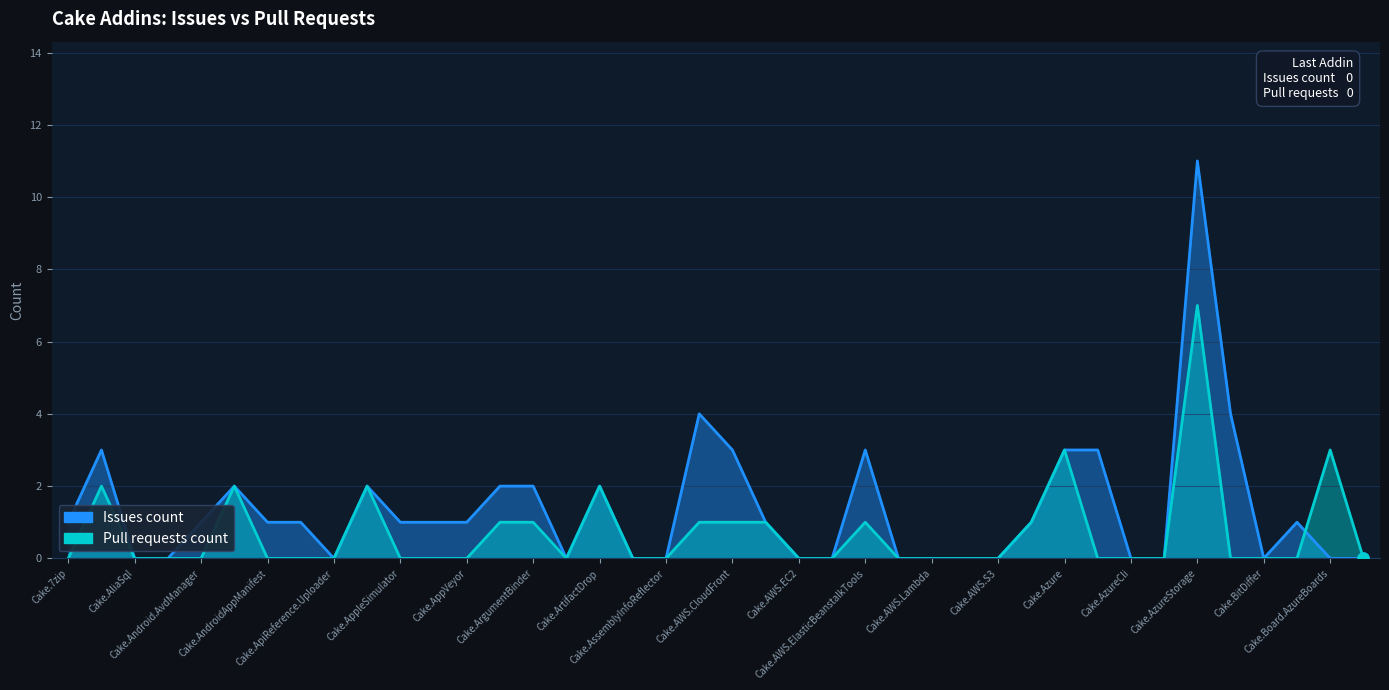

Which label corresponds to the smallest value in the chart?

Cake.AliaSql